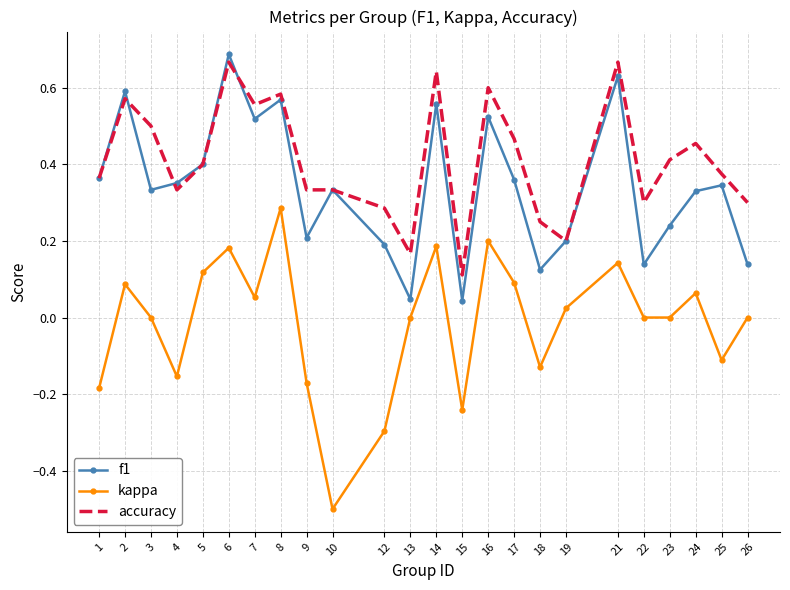

Where is the first local maximum for accuracy?

2